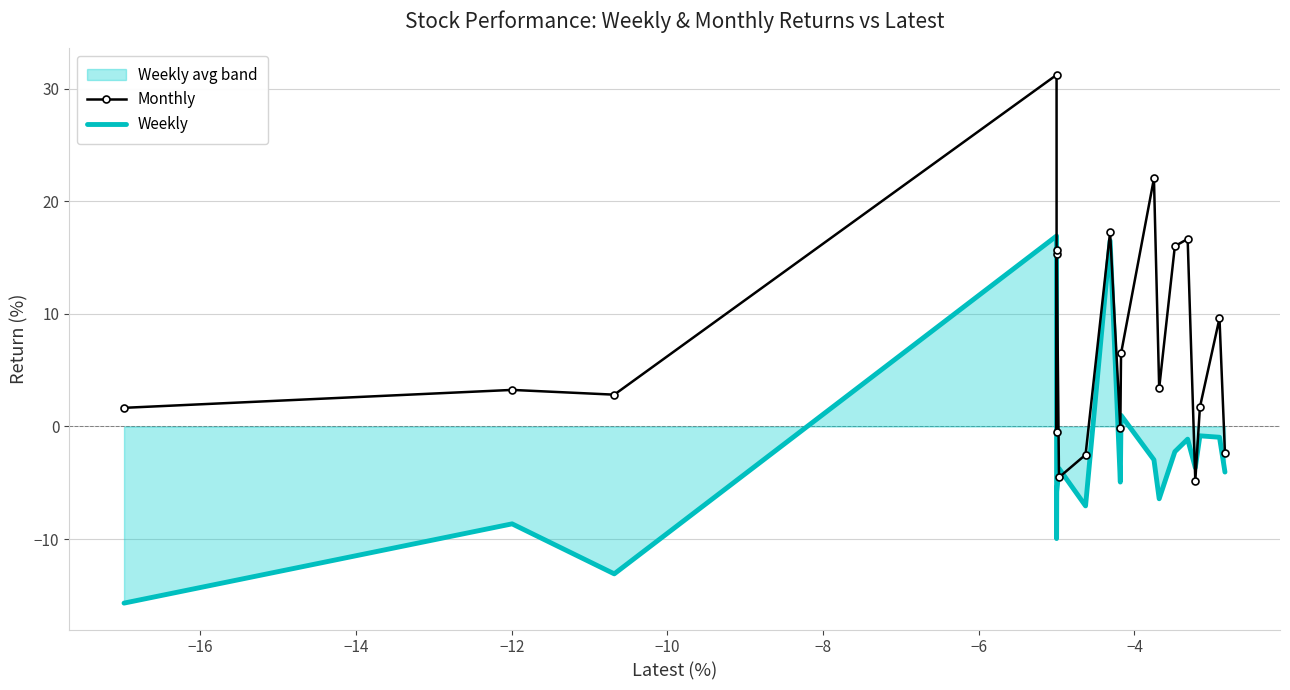

List the series in order of their peak value, highest first.

Monthly, Weekly